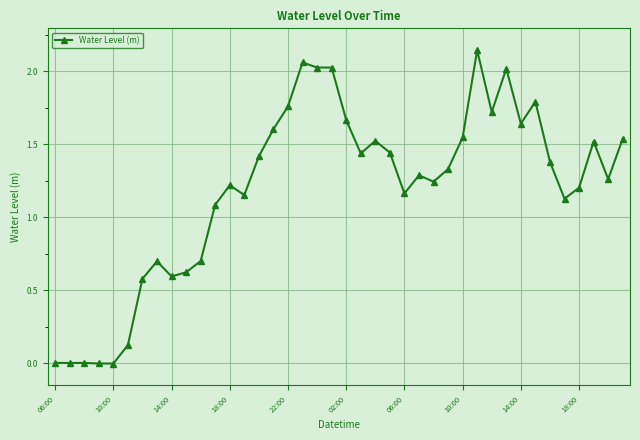

Does the chart have visible grid lines?

Yes